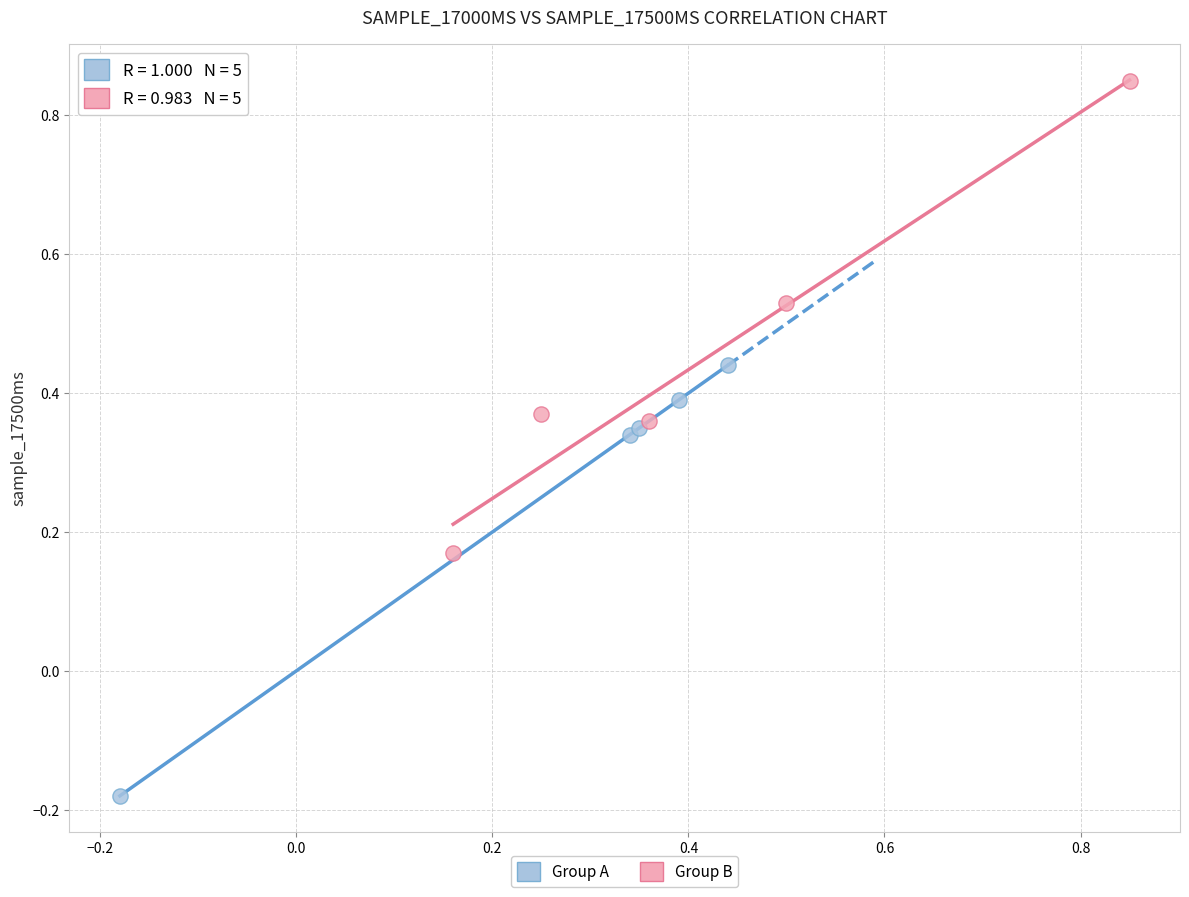

Which series reaches the maximum Y coordinate?

Group B